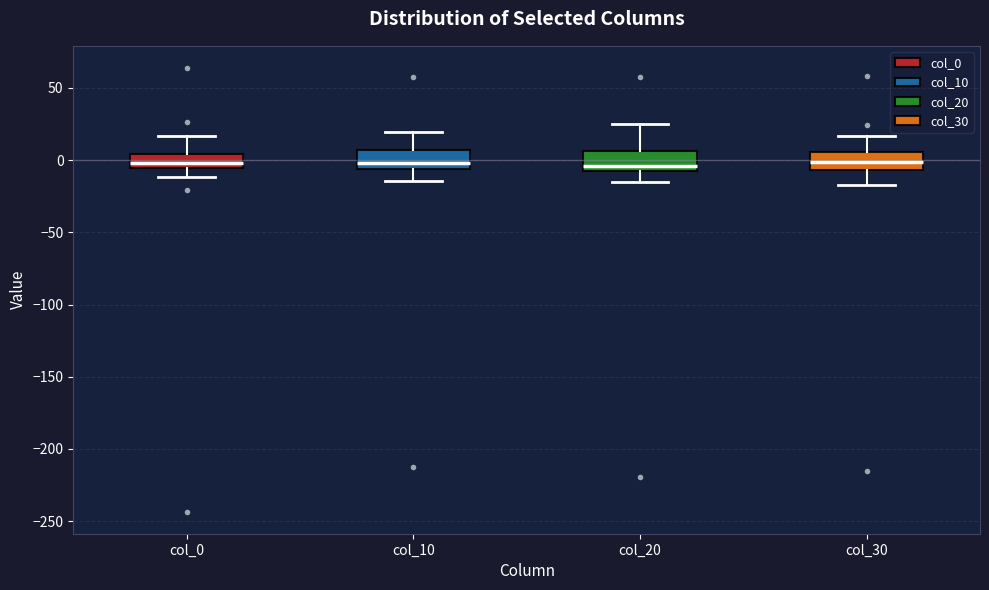

Reading left to right, read every box against the y-axis: the position of its median line, the range the box covers, and the ends of its whiskers. The values are not printed on the chart, so give them approximately, as read against the axis.

col_0: median 0, box -5 to 5, whiskers -10 to 15
col_10: median 0, box -5 to 5, whiskers -15 to 20
col_20: median -5, box -10 to 5, whiskers -15 to 25
col_30: median 0, box -5 to 5, whiskers -15 to 15